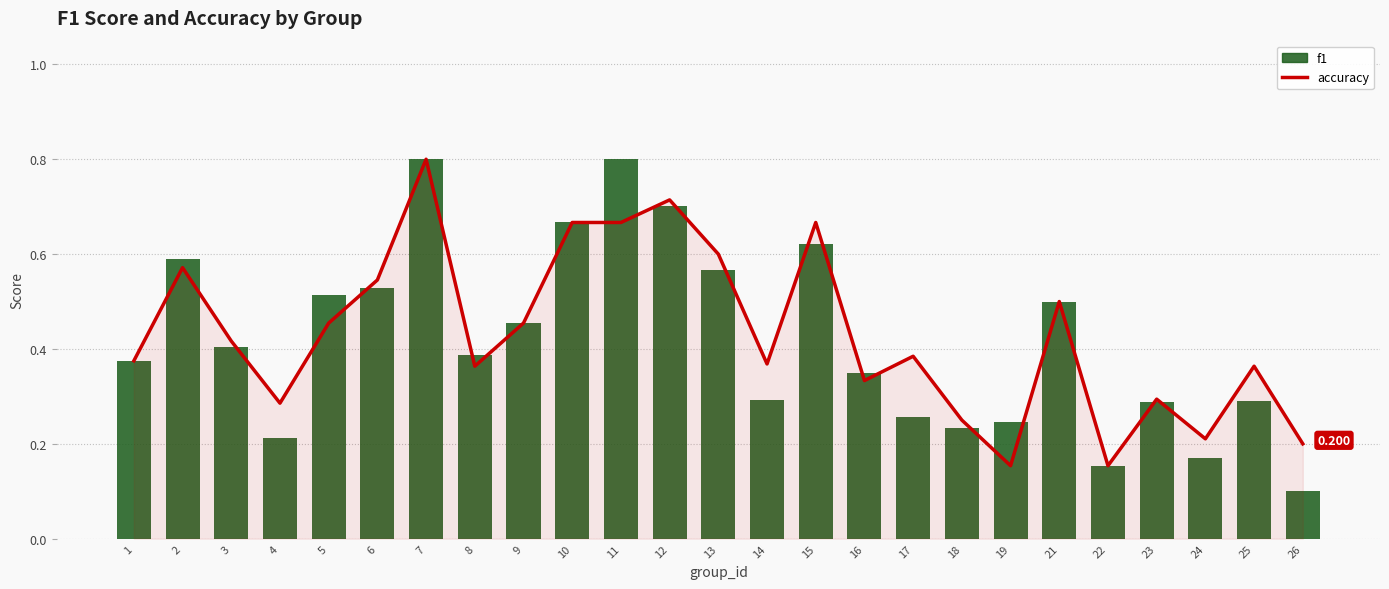

The accuracy series shows 0.2 at 22. True or false?

True